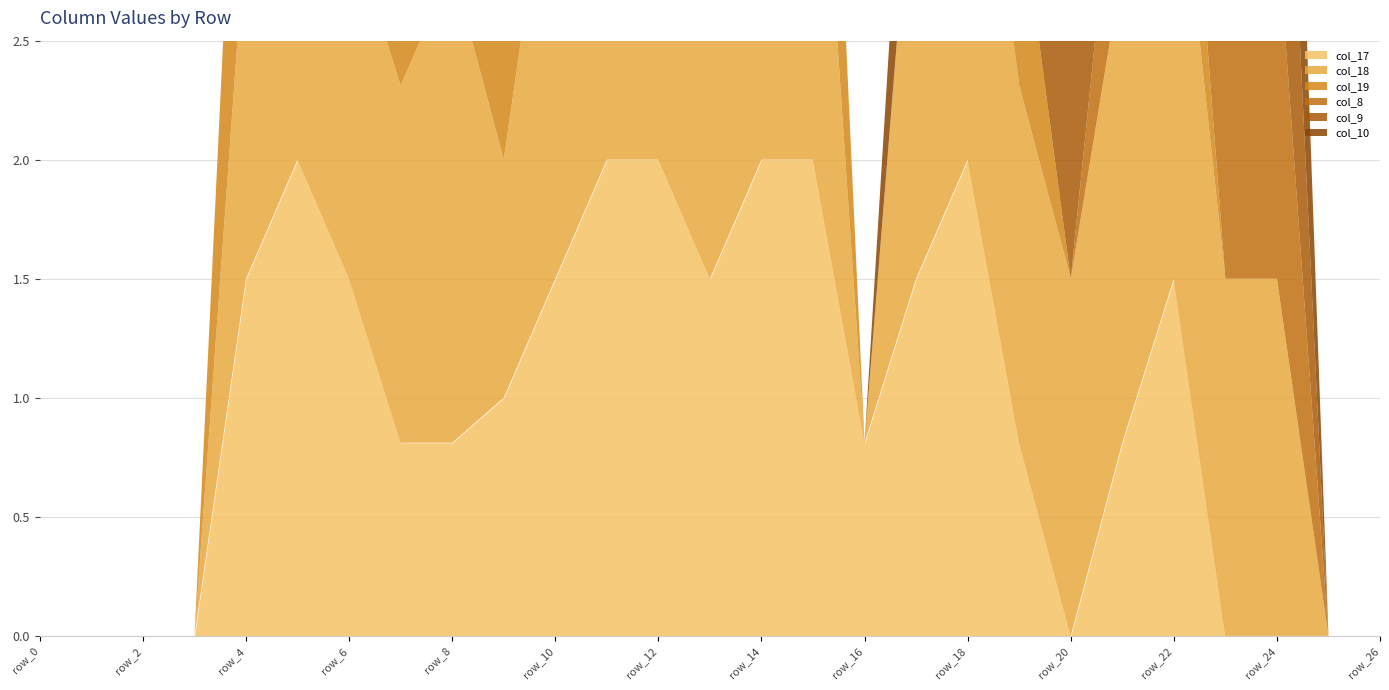

What is the total value across all series at row_6?

5.0